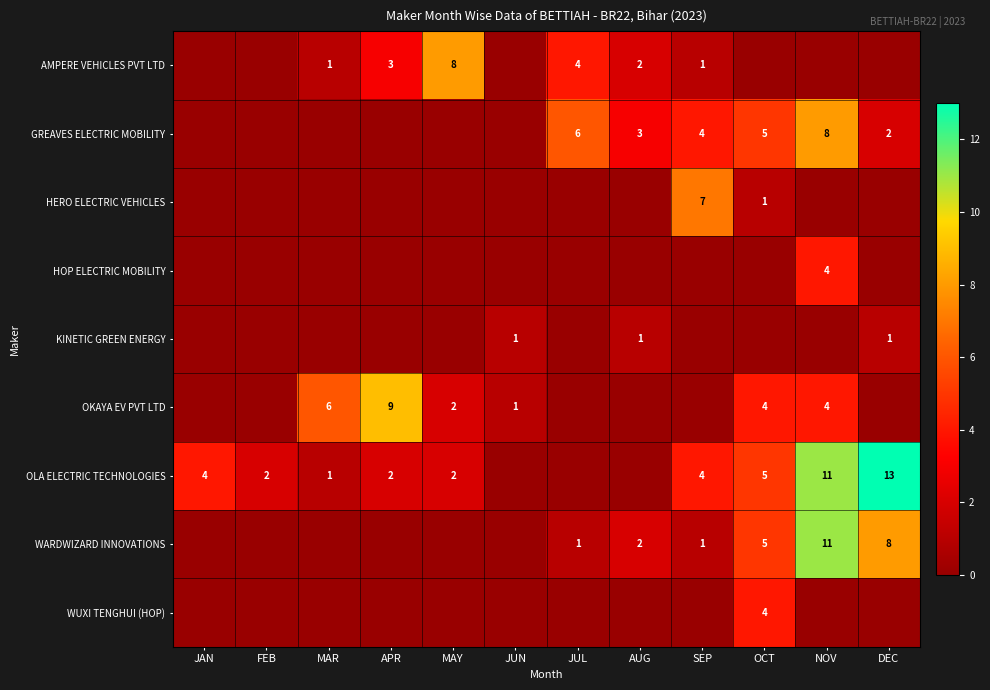

The value of HERO ELECTRIC VEHICLES at SEP is 3. True or false?

False